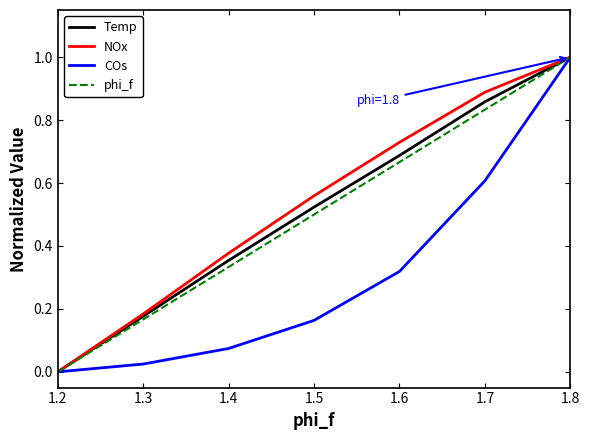

How many distinct data groups are displayed?

4